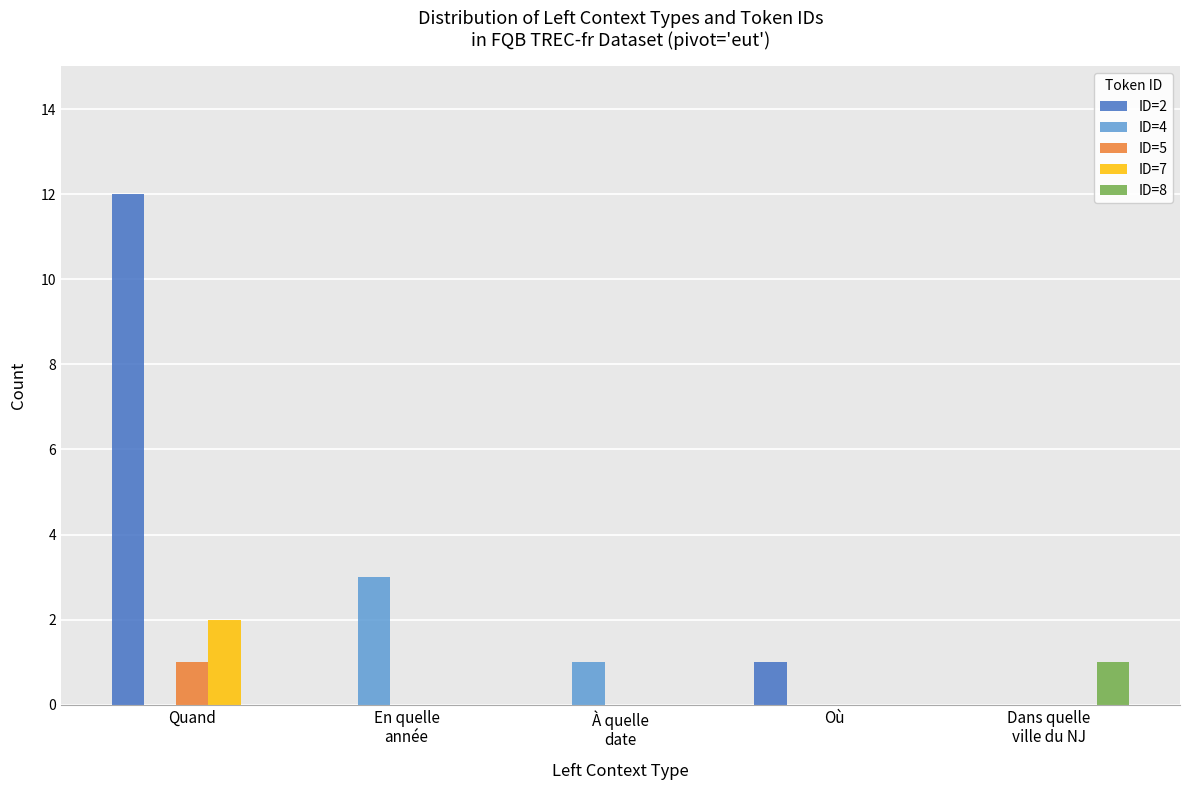

What are all the series names shown in the legend?

ID=2, ID=4, ID=5, ID=7, ID=8